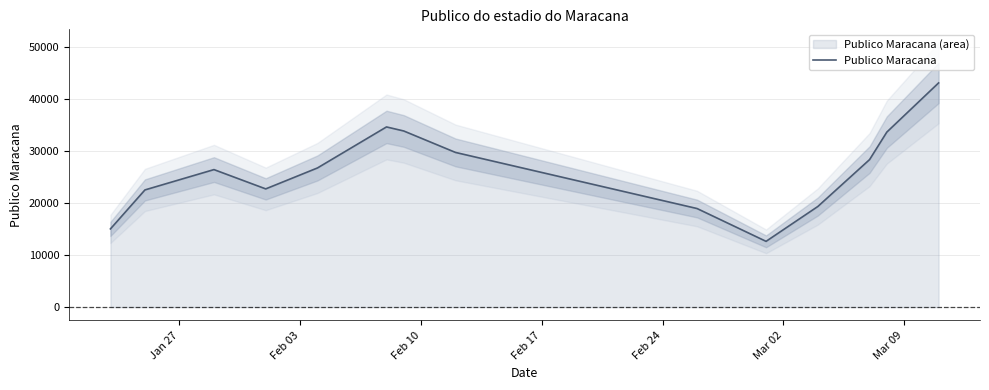

What is the average value?

26275.1